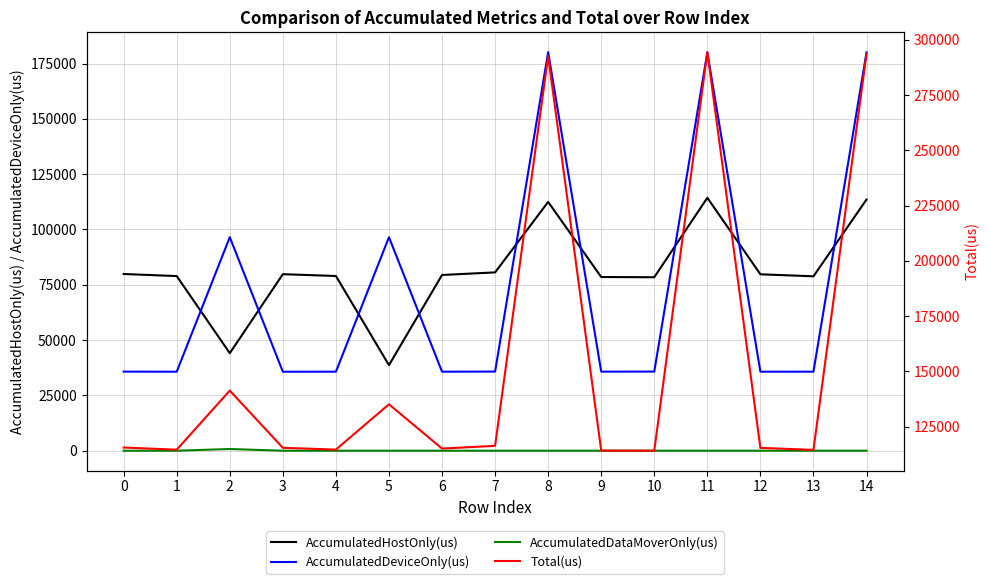

Reading left to right, list all the values displayed in this chart.

AccumulatedHostOnly(us): 0=79866.9	1=78927.8	2=44074.7	3=79783.8	4=78958.7	5=38670.6	6=79425.0	7=80595.3	8=112448.4	9=78499.5	10=78404.9	11=114308.9	12=79730.1	13=78821.2	14=113524.8
AccumulatedDeviceOnly(us): 0=35744.1	1=35714.2	2=96499.4	3=35703.2	4=35717.3	5=96497.4	6=35722.0	7=35766.7	8=180127.6	9=35737.5	10=35764.1	11=180026.1	12=35716.9	13=35725.8	14=180031.2
AccumulatedDataMoverOnly(us): 0=0.0	1=0.0	2=765.0	3=0.0	4=0.0	5=0.0	6=0.0	7=0.0	8=0.0	9=0.0	10=0.0	11=0.0	12=0.0	13=0.0	14=0.0
Total(us): 0=115611.0	1=114642.0	2=141339.0	3=115487.0	4=114676.0	5=135168.0	6=115147.0	7=116362.0	8=292576.0	9=114237.0	10=114169.0	11=294335.0	12=115447.0	13=114547.0	14=293556.0